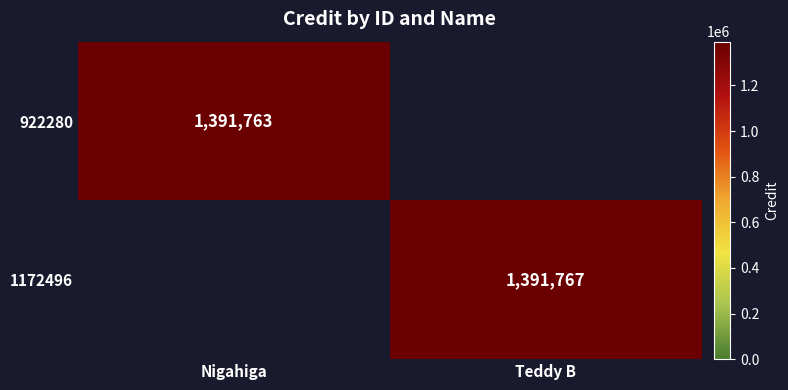

The 1172496 series shows 360790 at Teddy B. True or false?

False